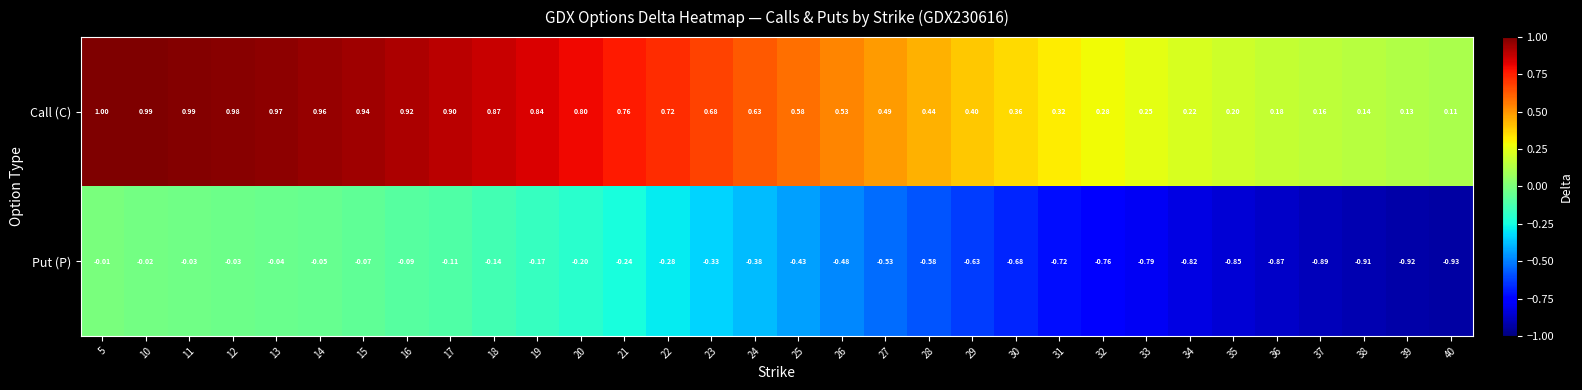

Count the number of data series in this chart.

2